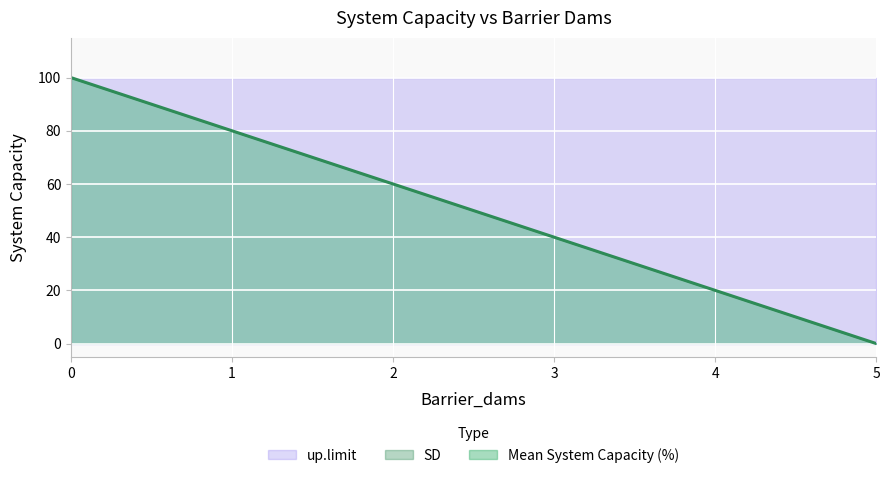

Does the chart display data point markers on the line(s)?

No